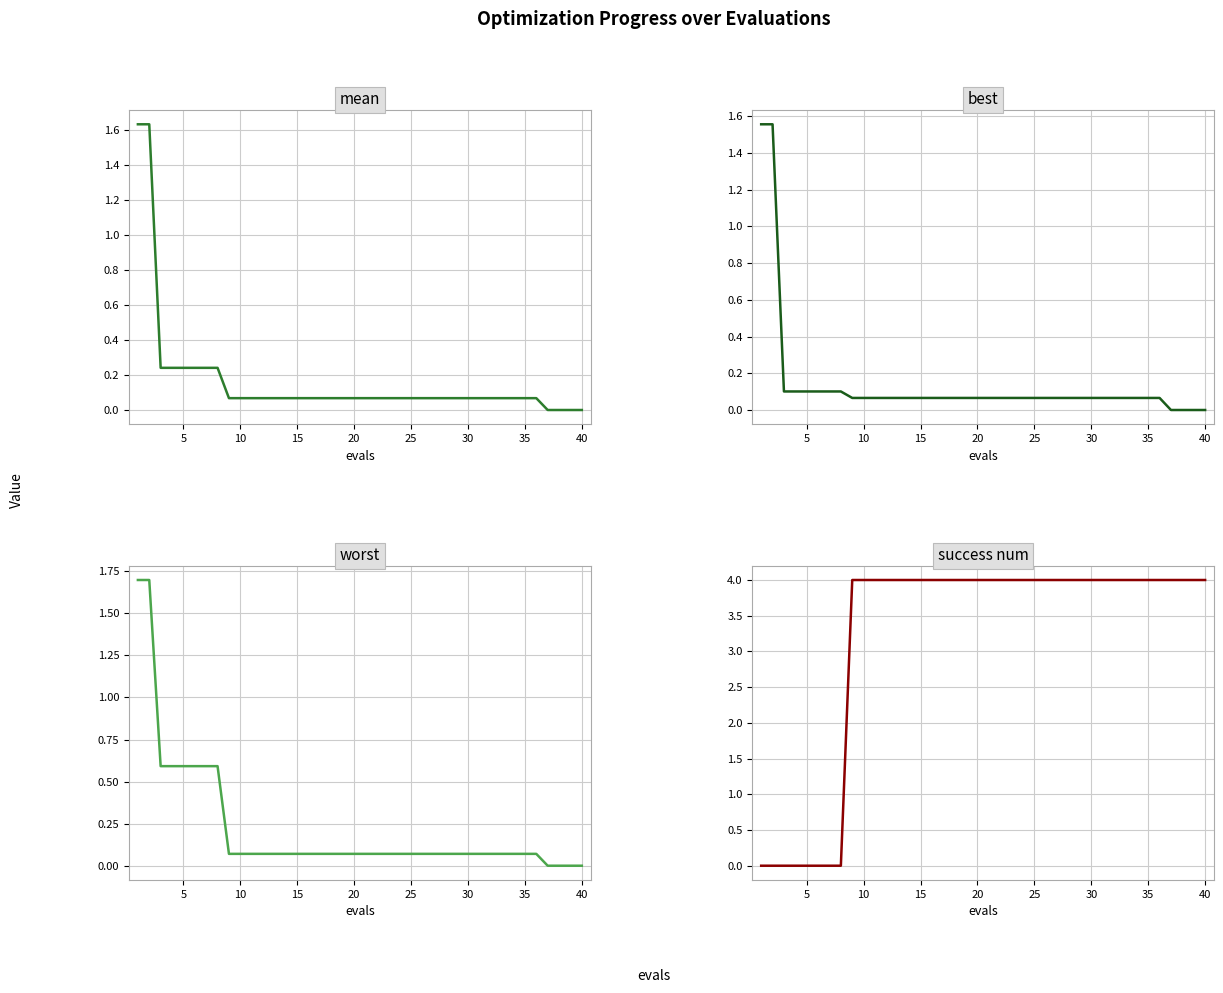

How many lines are shown in the chart?

4